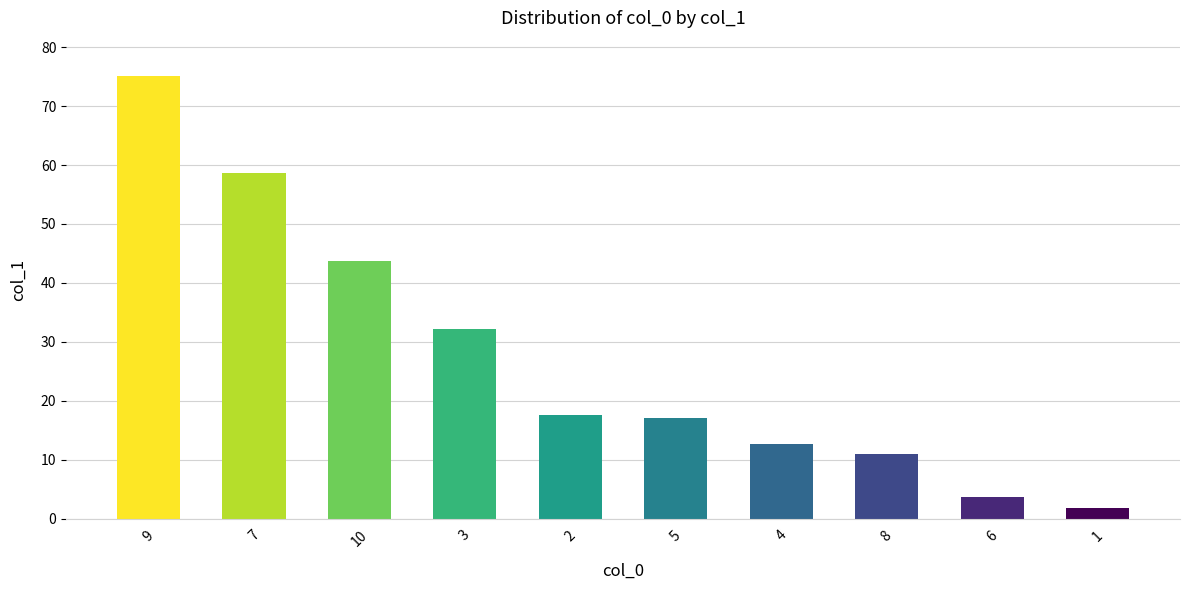

At which label does the data first exceed 17?

9